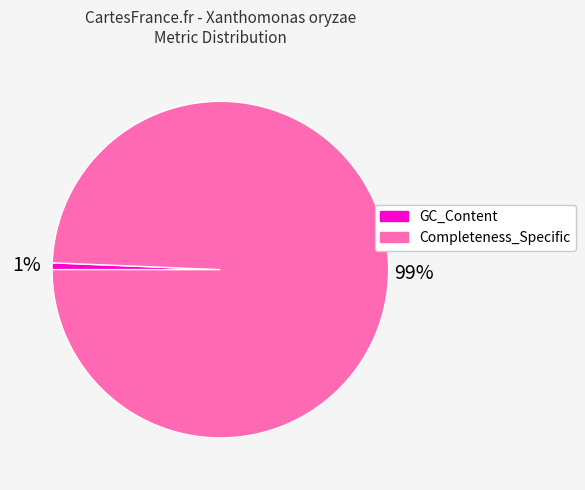

Is there a majority slice in this chart?

Yes